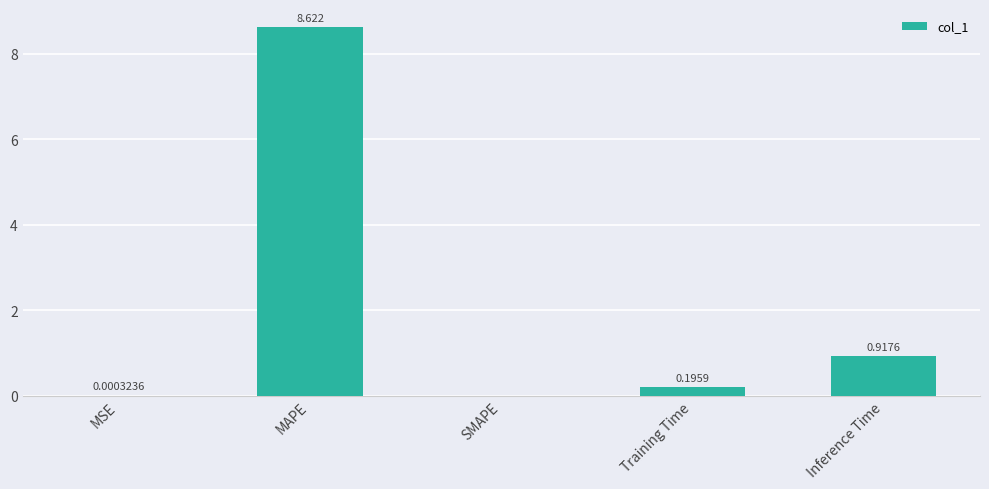

Between Training Time and MAPE, which is larger?

MAPE